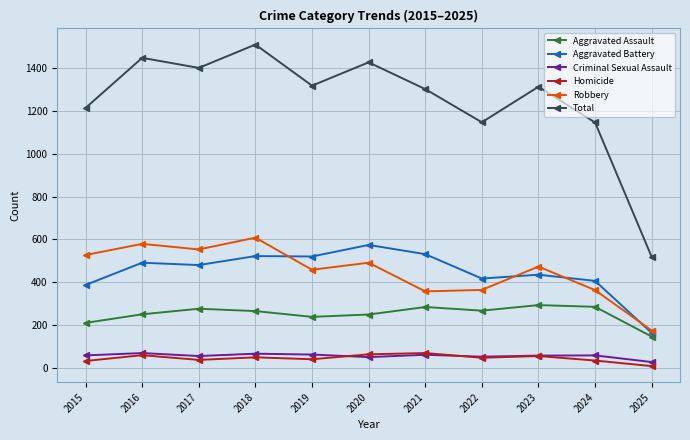

What is the minimum value for Aggravated Battery?

163